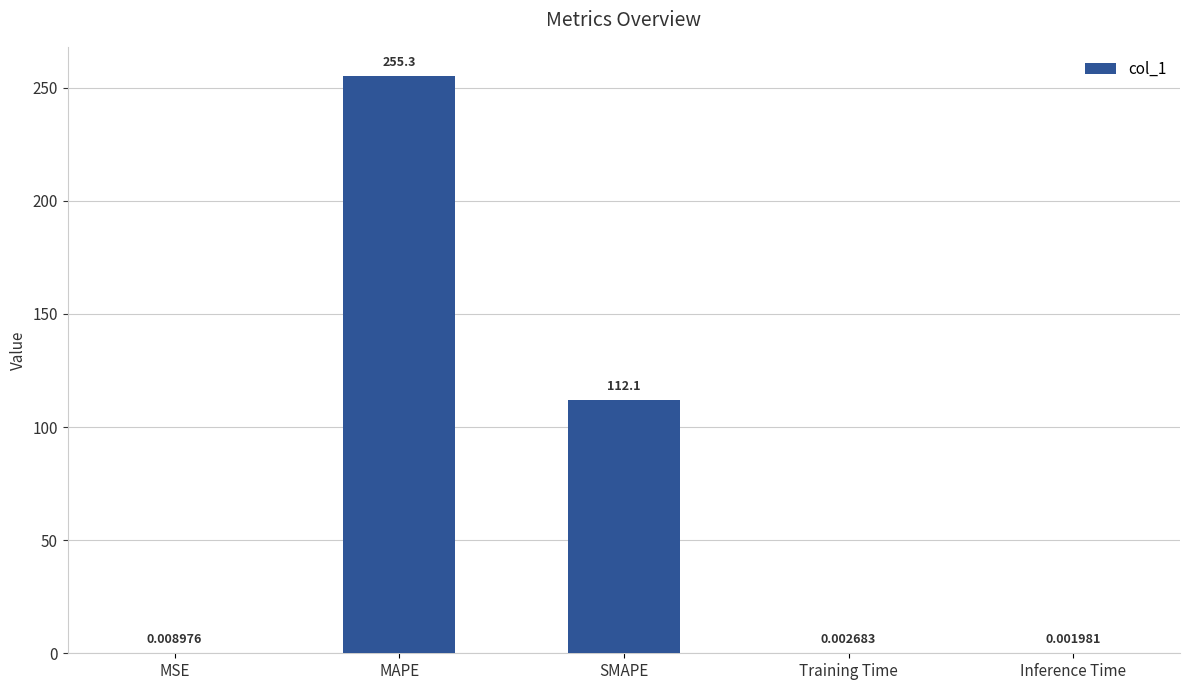

What is the sum of all values?

367.5